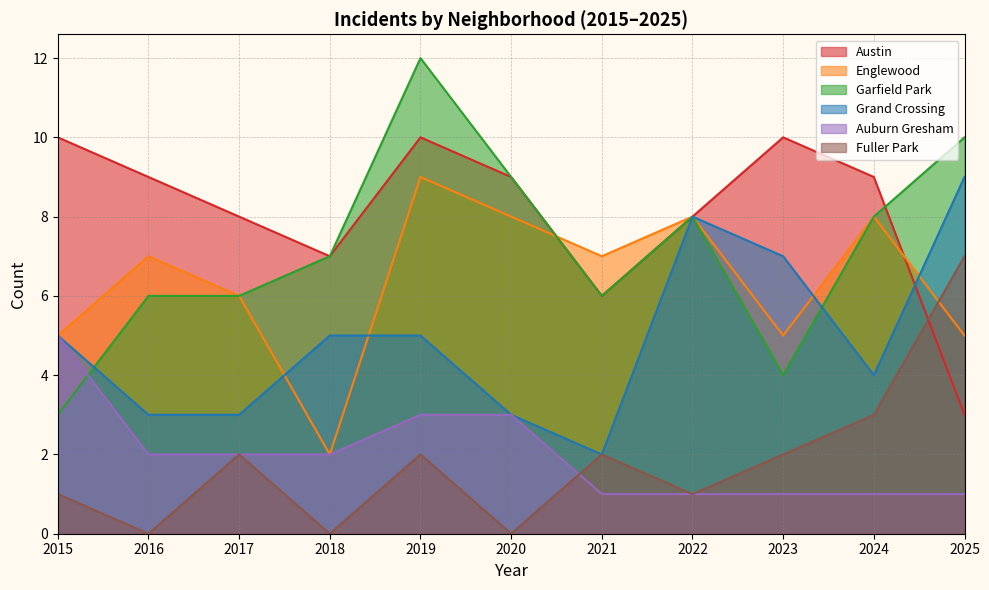

Rank the categories by Grand Crossing value from lowest to highest.

2021, 2016, 2017, 2020, 2024, 2015, 2018, 2019, 2023, 2022, 2025